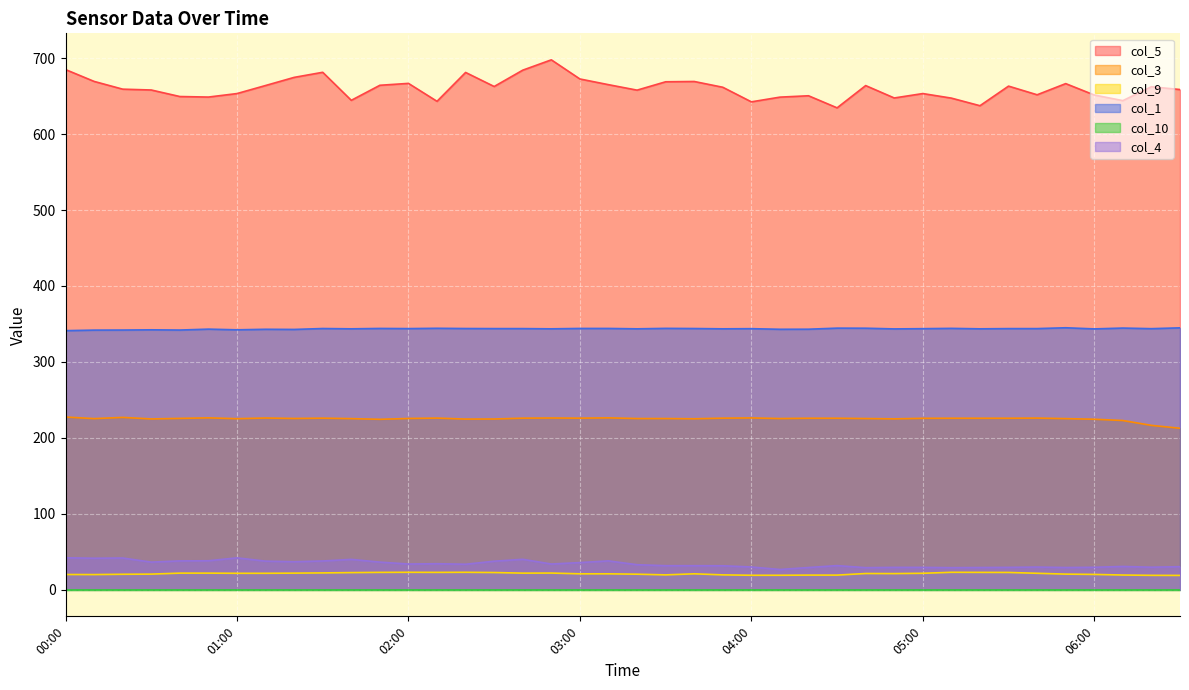

What is the approximate value of col_4 at 8.6?

33.7